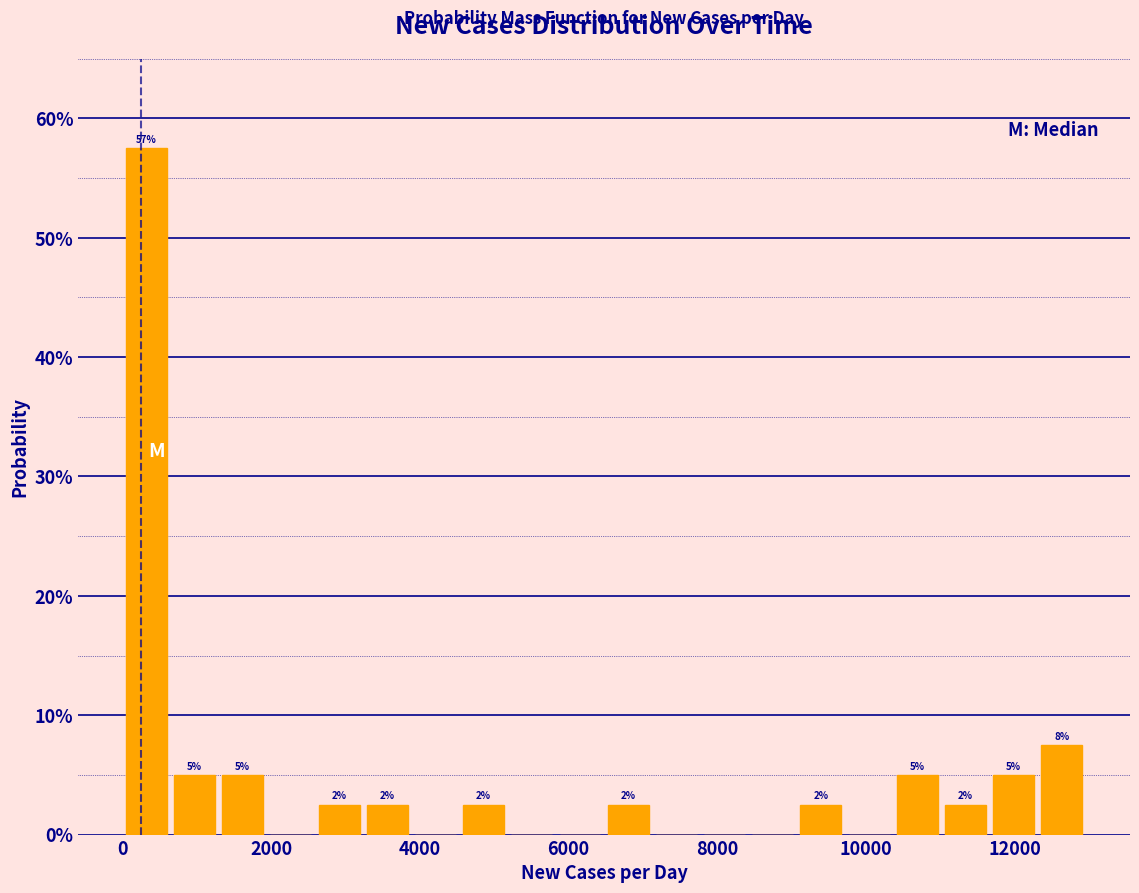

Around what value on the x-axis is the tallest bar? Give the approximate position of its centre, as read against the axis.

400